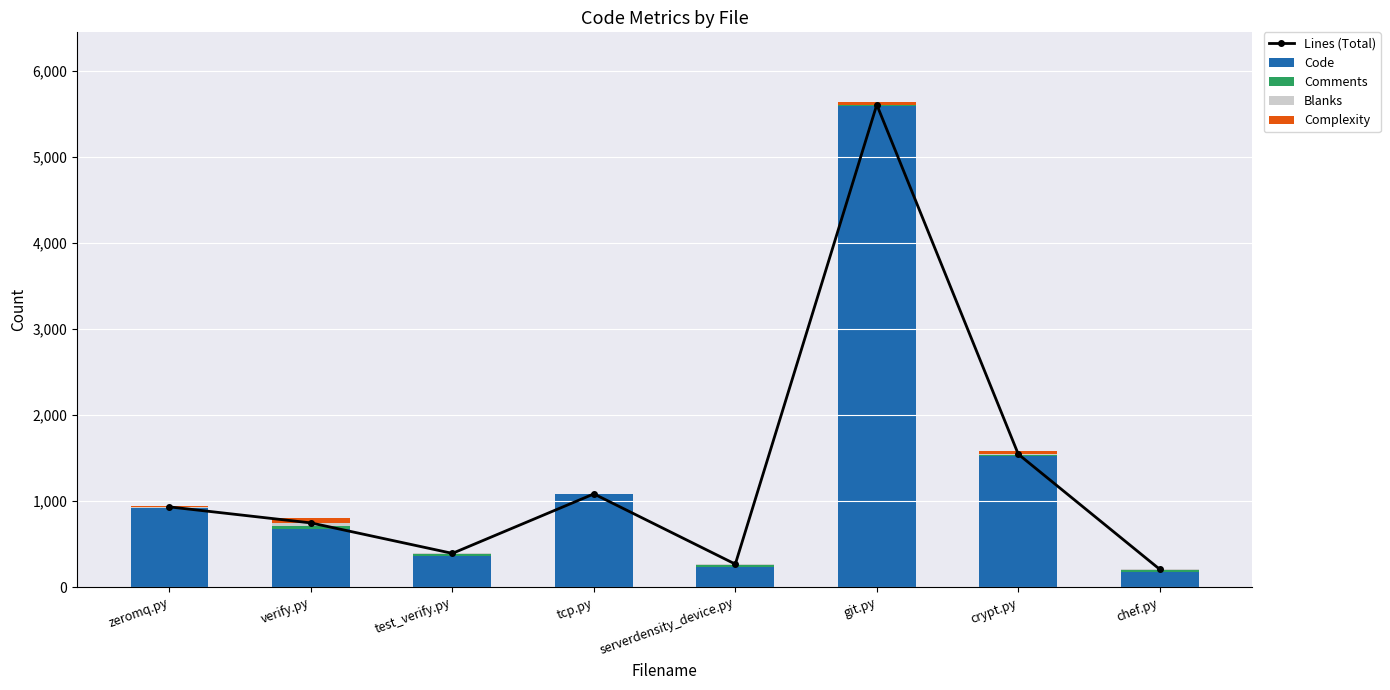

The value of Complexity at serverdensity_device.py is 3. True or false?

True